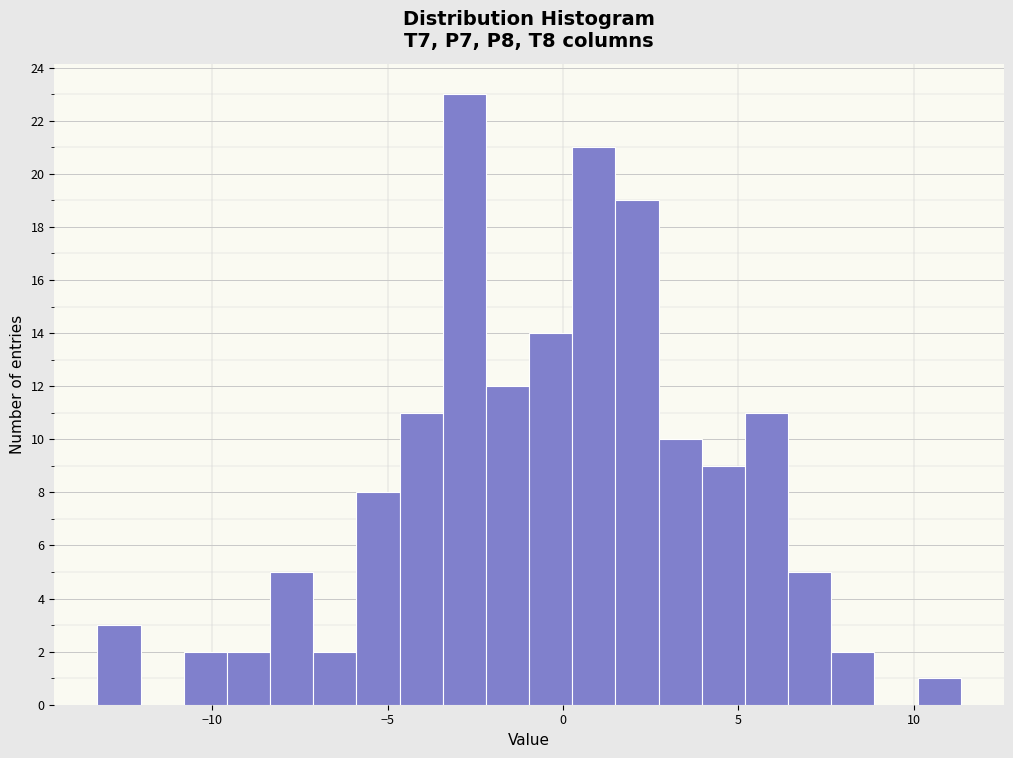

Read against the x-axis, roughly where is the centre of the tallest bar?

-3.0